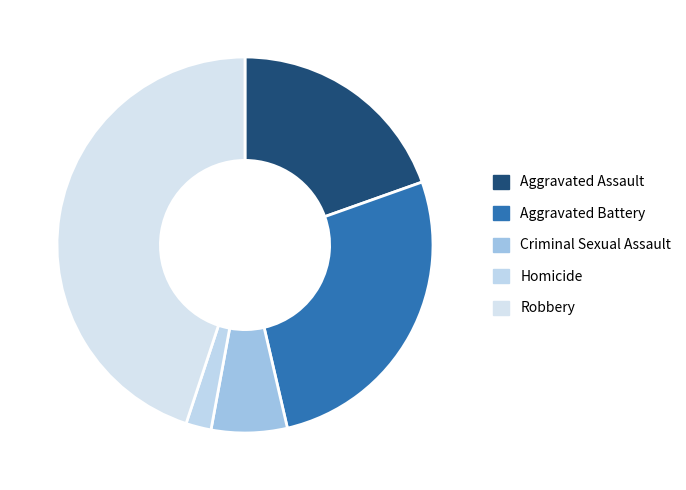

Between Homicide and Robbery, which is larger?

Robbery